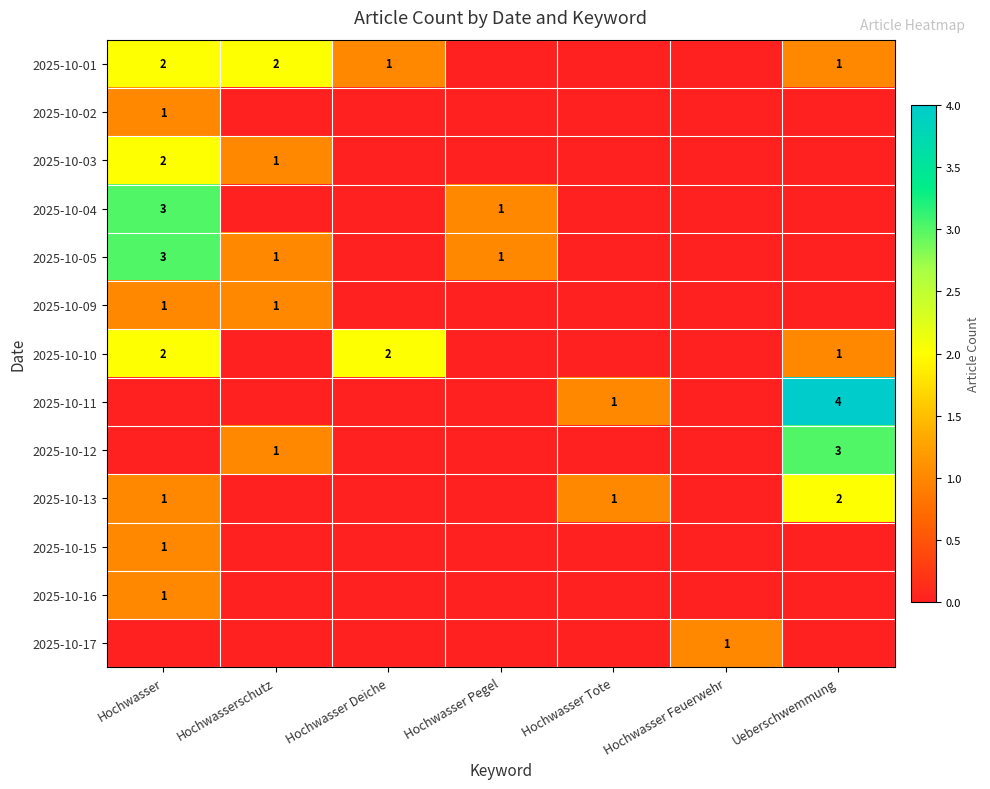

Is it true that 2025-10-01 equals 2 at Hochwasserschutz?

True